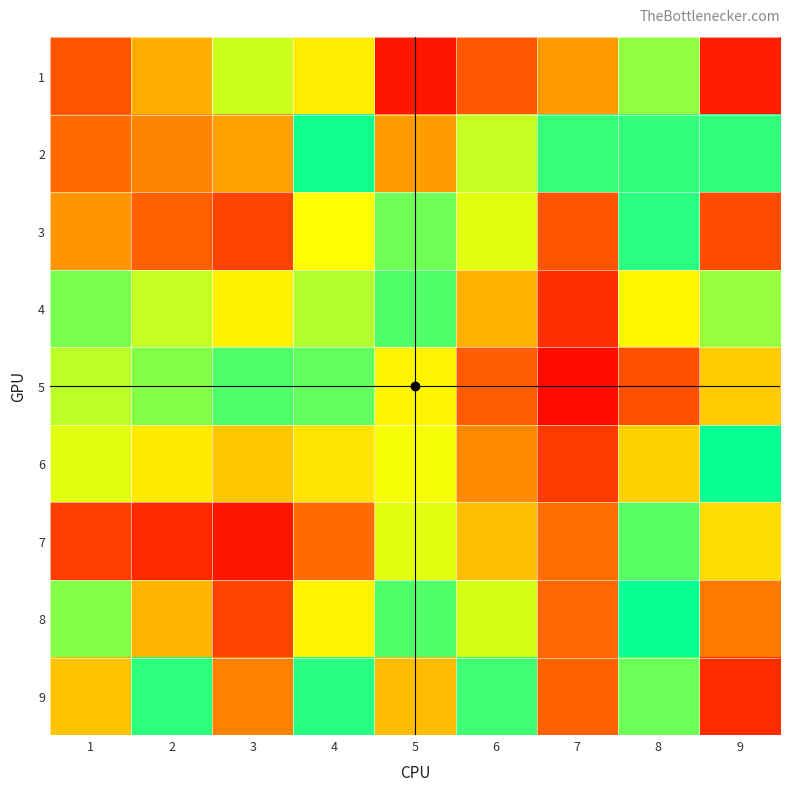

Reading right to left, what are all the values shown in this chart?

1: 9=0.1	8=0.4	7=0.8	6=0.9	5=1.0	4=0.7	3=0.4	2=0.3	1=0.2
2: 9=0.5	8=0.5	7=0.5	6=0.6	5=0.8	4=0.5	3=0.3	2=0.2	1=0.2
3: 9=0.9	8=0.5	7=0.2	6=0.4	5=0.6	4=0.3	3=0.1	2=0.2	1=0.2
4: 9=0.6	8=0.3	7=0.1	6=0.3	5=0.5	4=0.4	3=0.3	2=0.4	1=0.4
5: 9=0.3	8=0.2	7=0.0	6=0.2	5=0.3	4=0.4	3=0.5	2=0.6	1=0.6
6: 9=0.5	8=0.3	7=0.1	6=0.2	5=0.4	4=0.3	3=0.3	2=0.3	1=0.4
7: 9=0.7	8=0.4	7=0.2	6=0.3	5=0.4	4=0.2	3=0.0	2=0.1	1=0.1
8: 9=0.8	8=0.5	7=0.2	6=0.4	5=0.5	4=0.3	3=0.1	2=0.3	1=0.4
9: 9=0.9	8=0.6	7=0.2	6=0.5	5=0.7	4=0.5	3=0.2	2=0.5	1=0.7